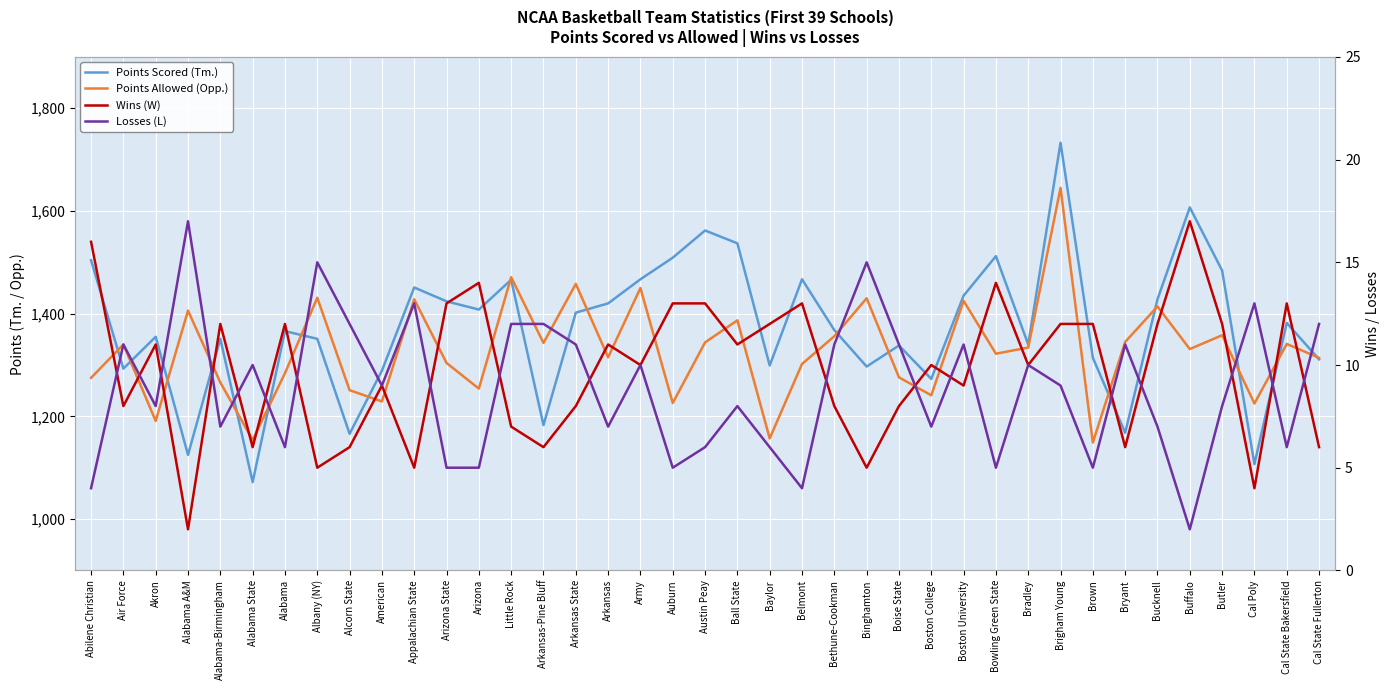

Between Alabama A&M and Air Force, which is larger?

Air Force